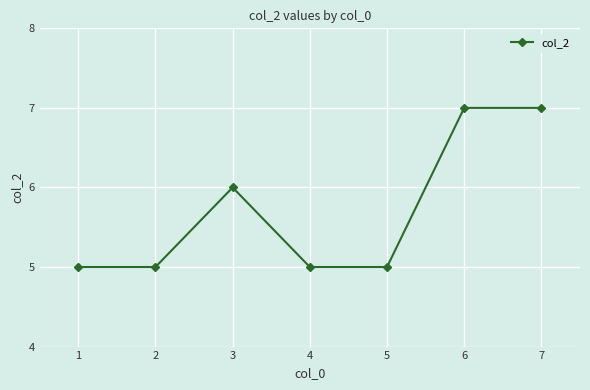

What value does the data have at 4?

5